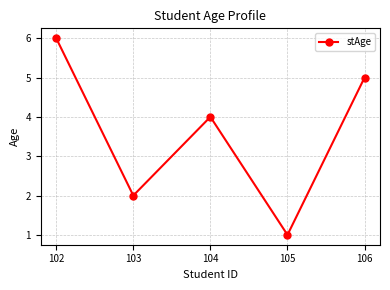

The value at 103 is 1. True or false?

False